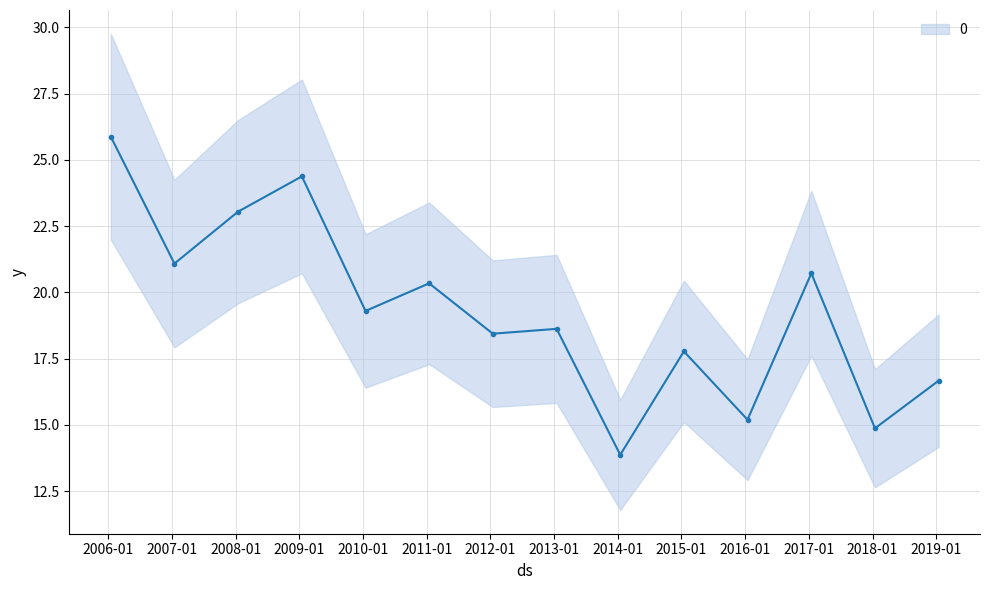

What position from the left is 2011-01-15?

6